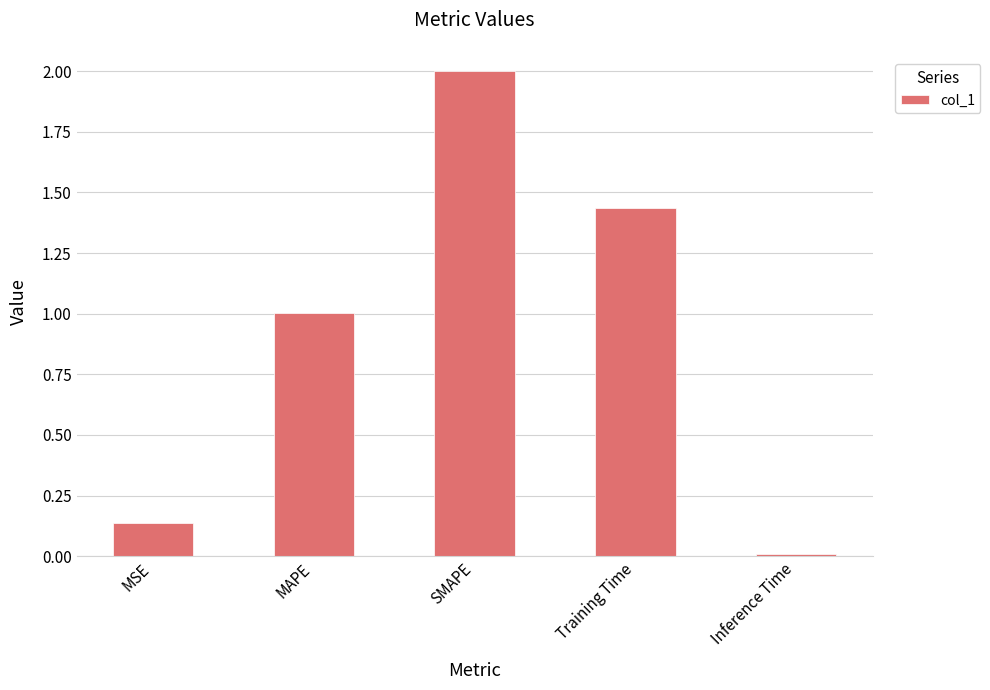

Between MAPE and Inference Time, which is larger?

MAPE